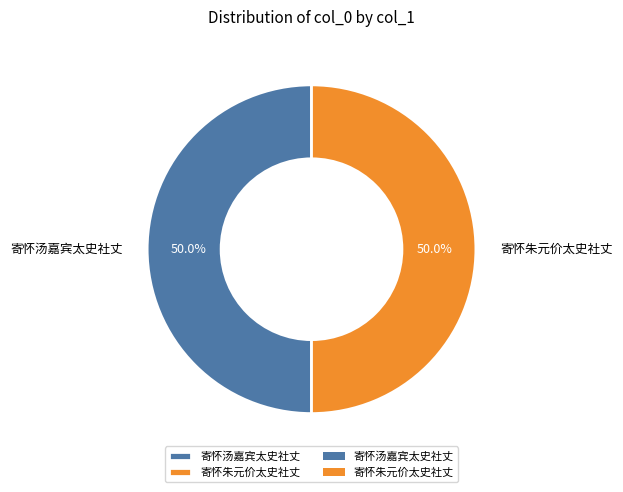

To the nearest percent, what is the average slice percentage?

50%